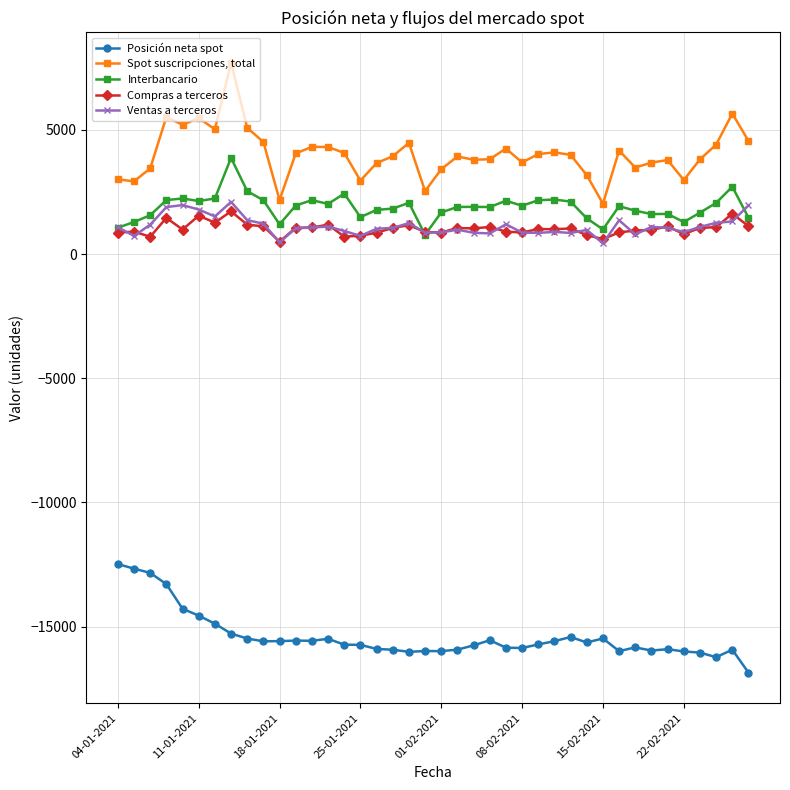

What is the lowest value of the Spot suscripciones, total series?

2033